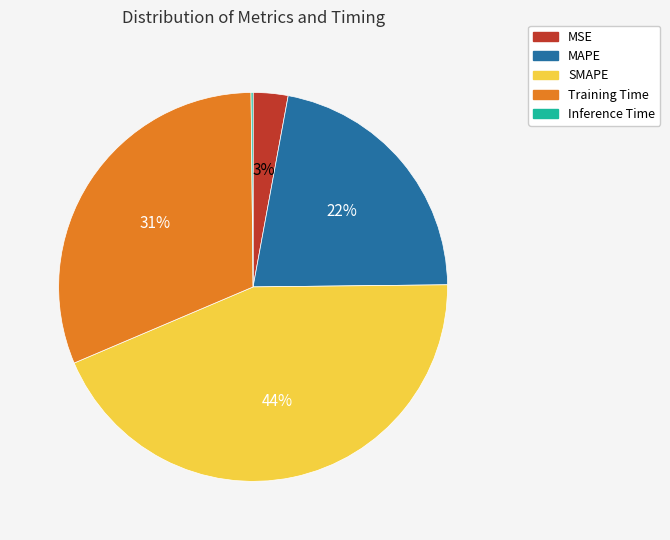

Which category has the biggest portion of the pie?

SMAPE